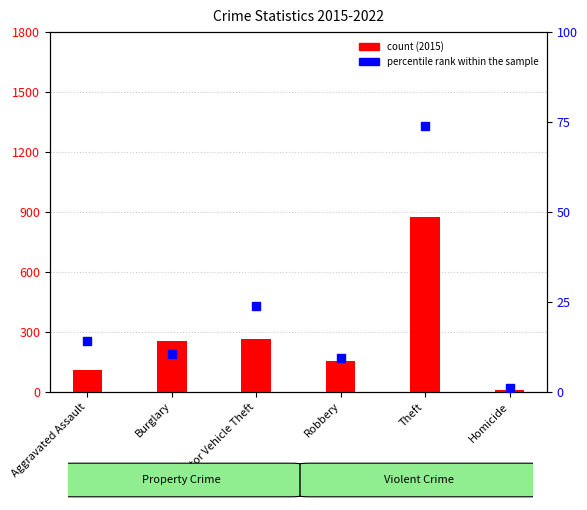

Which series contains the lowest Y value?

percentile rank within the sample